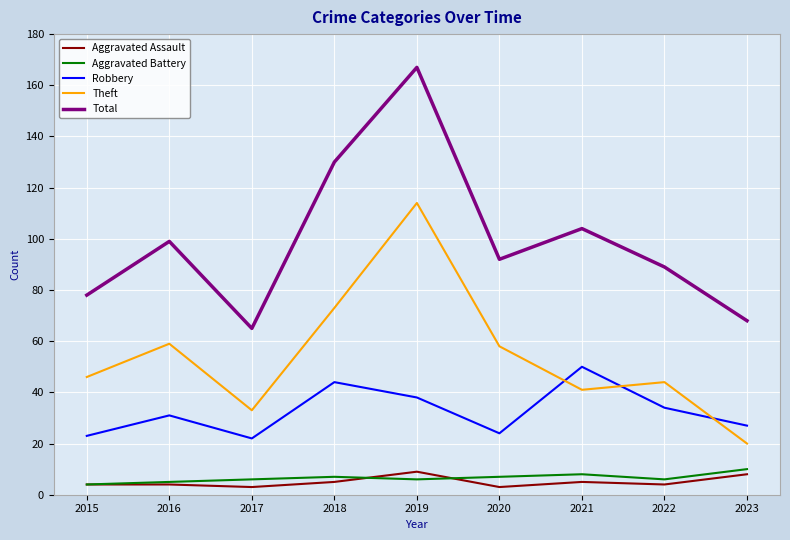

Rank the series at 2017 from lowest to highest value.

Aggravated Assault, Aggravated Battery, Robbery, Theft, Total